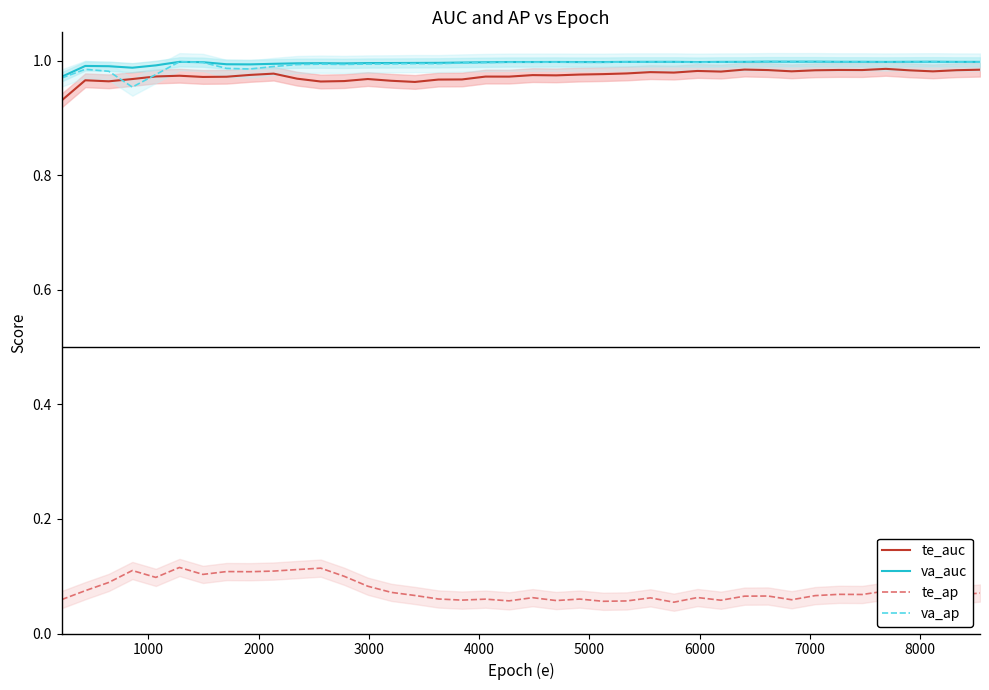

What is the greatest value displayed?

1.0